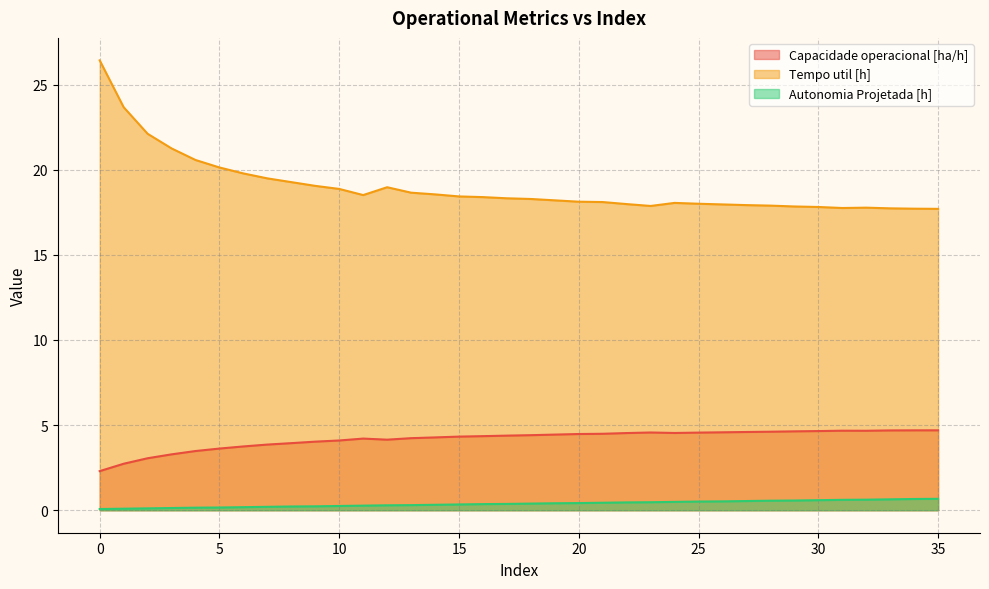

Reading left to right, list all the values displayed in this chart.

Capacidade operacional [ha/h]: 2.3	2.7	3.1	3.3	3.5	3.6	3.7	3.9	3.9	4.0	4.1	4.2	4.1	4.2	4.3	4.3	4.4	4.4	4.4	4.4	4.5	4.5	4.5	4.6	4.5	4.6	4.6	4.6	4.6	4.6	4.6	4.7	4.7	4.7	4.7	4.7
Tempo util [h]: 26.4	23.7	22.1	21.2	20.6	20.1	19.8	19.5	19.3	19.1	18.9	18.5	19.0	18.6	18.6	18.4	18.4	18.3	18.3	18.2	18.1	18.1	18.0	17.9	18.1	18.0	18.0	17.9	17.9	17.8	17.8	17.8	17.8	17.7	17.7	17.7
Autonomia Projetada [h]: 0.1	0.1	0.1	0.1	0.1	0.2	0.2	0.2	0.2	0.2	0.2	0.3	0.3	0.3	0.3	0.3	0.4	0.4	0.4	0.4	0.4	0.4	0.5	0.5	0.5	0.5	0.5	0.5	0.6	0.6	0.6	0.6	0.6	0.6	0.7	0.7